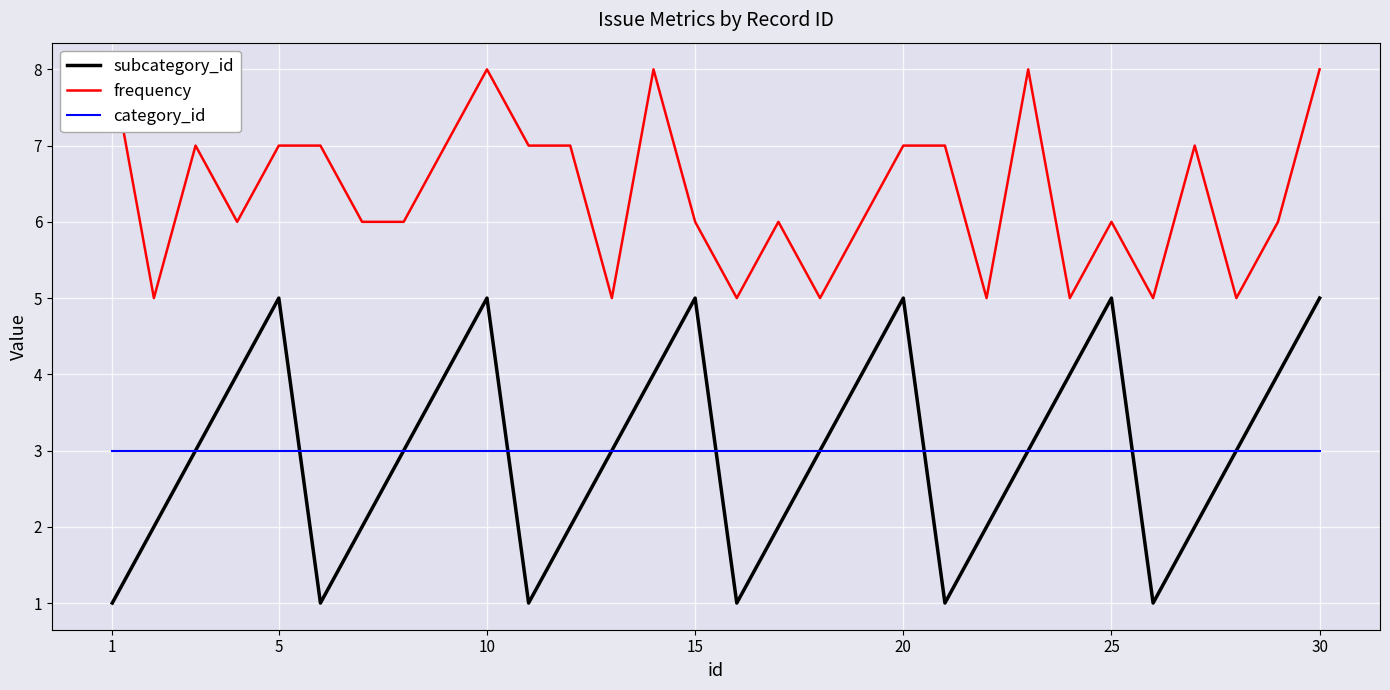

How many data points in frequency are less than 6?

8